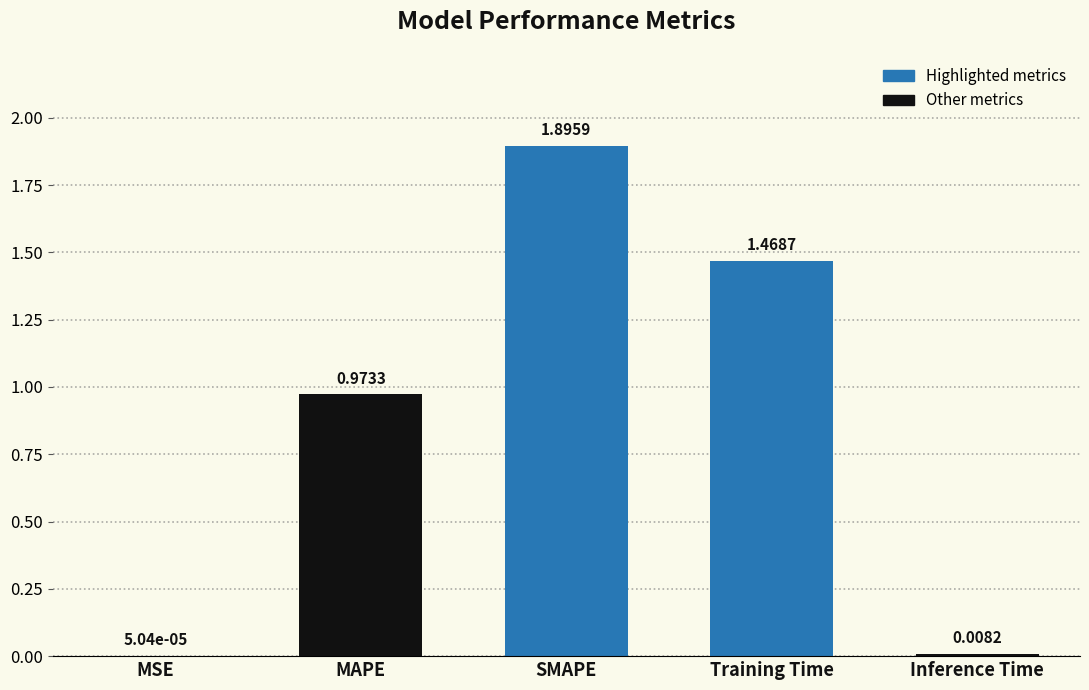

Where is the data nearest to the value 0?

MSE